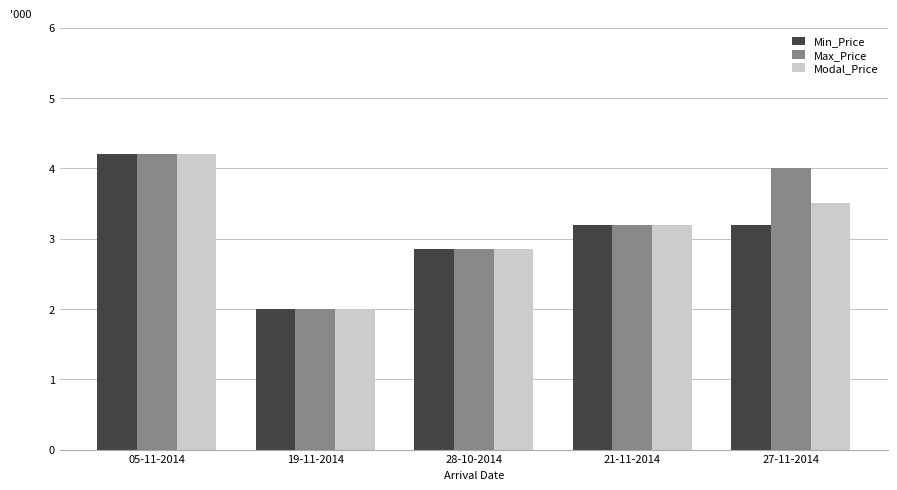

Is it true that Modal_Price equals 2.0 at 19-11-2014?

True